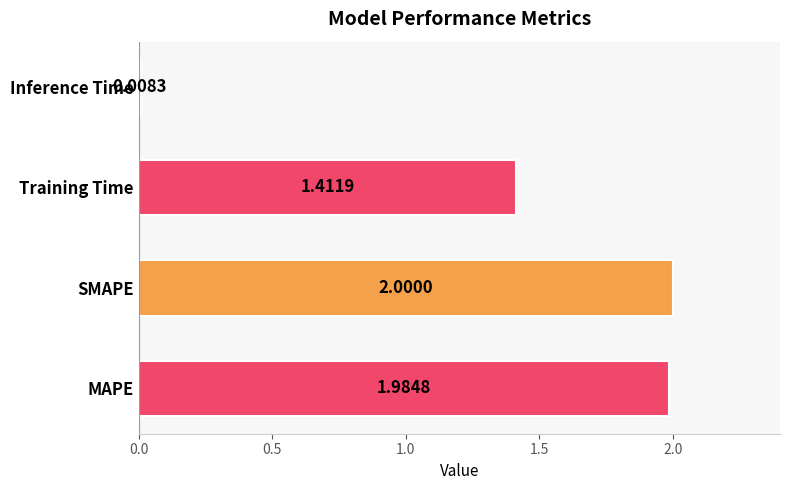

List the labels in order of value, smallest first.

Inference Time, Training Time, MAPE, SMAPE